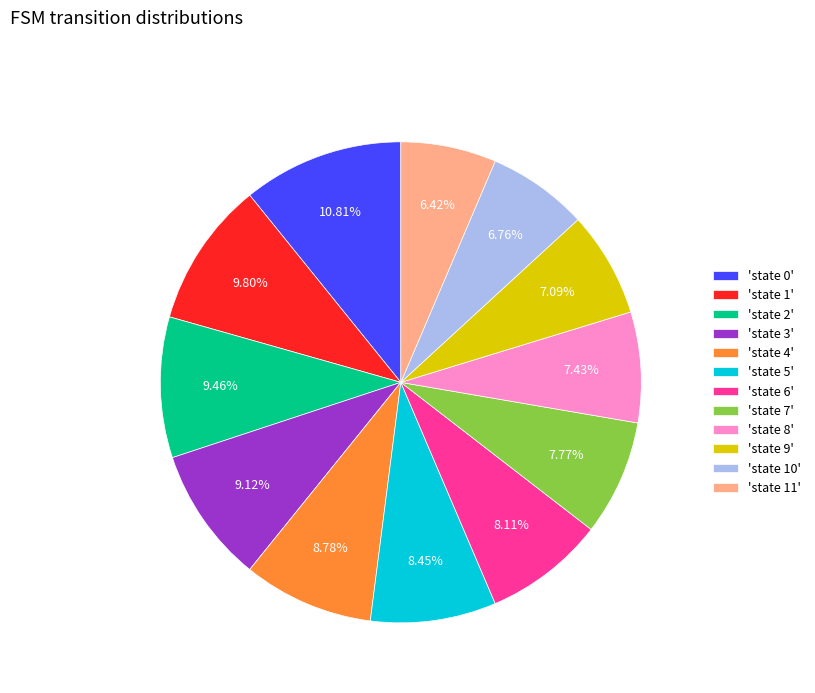

Approximately how many times larger is the value at 'state 11' compared to 'state 9'?

0.9